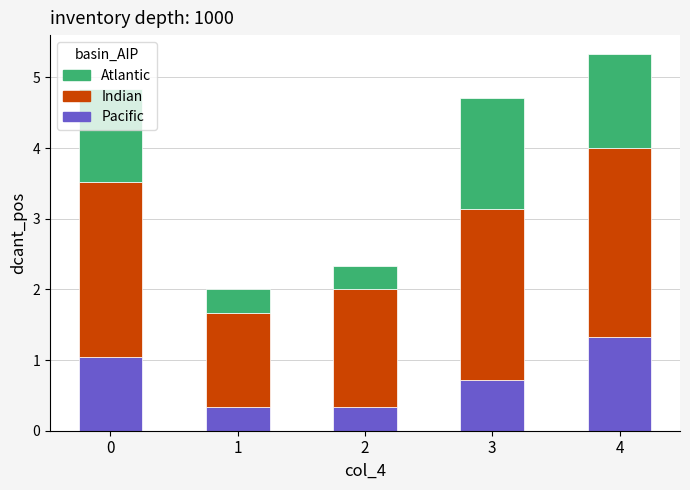

Which category has the highest value in the Pacific series?

4